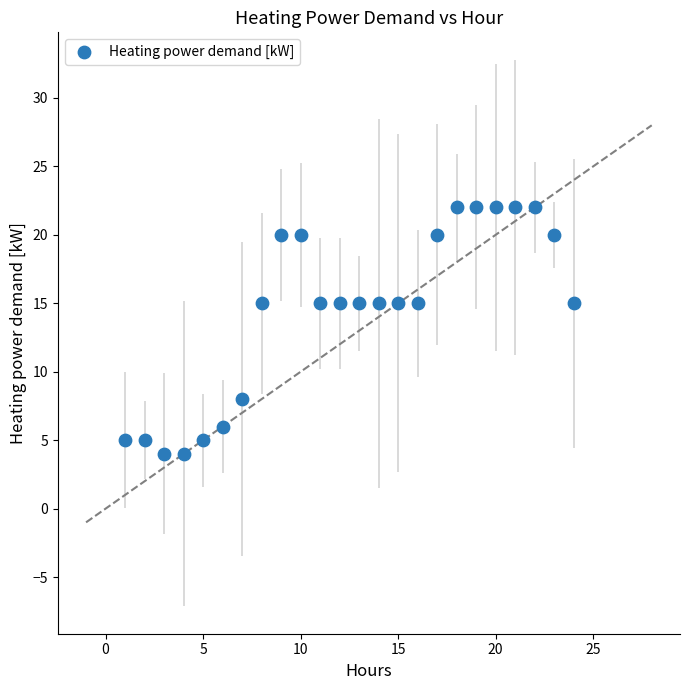

What is the range of Y values (max minus min)?

18